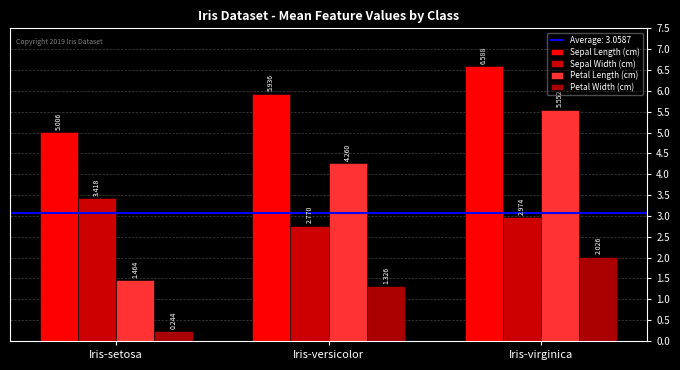

Which series changed the most between Iris-versicolor and Iris-virginica?

Petal Length (cm)